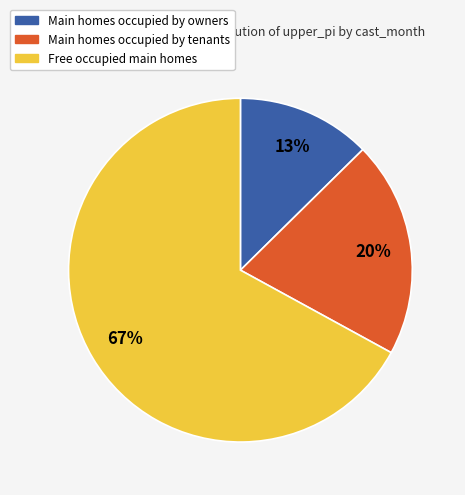

Is there a majority slice in this chart?

Yes